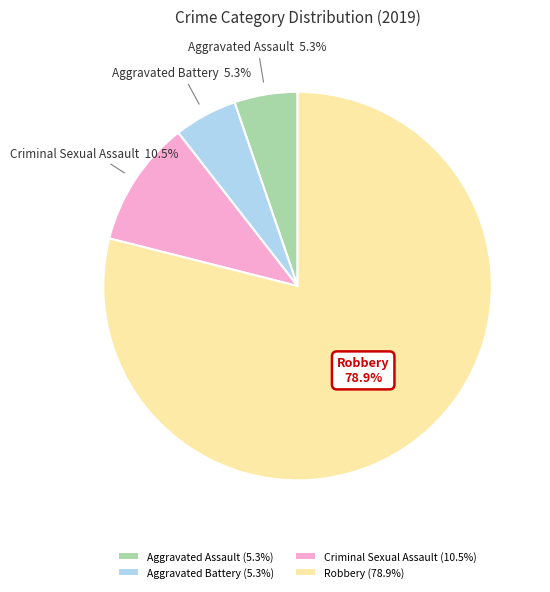

Which category accounts for the majority?

Robbery